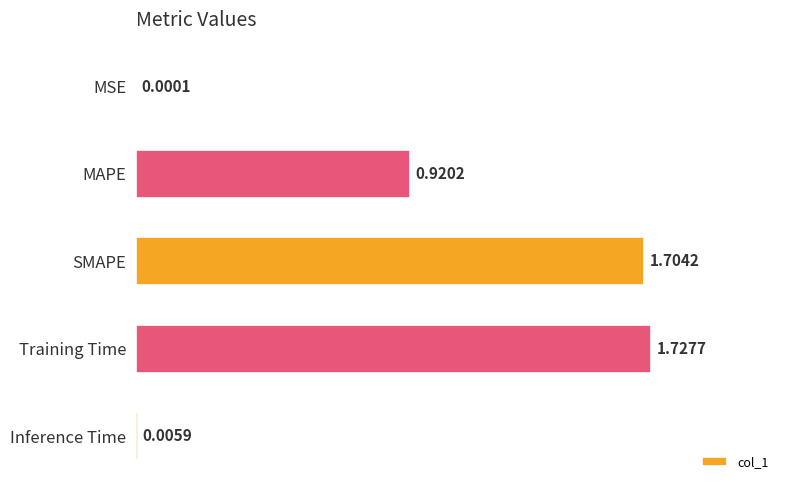

Between Training Time and MAPE, which is larger?

Training Time